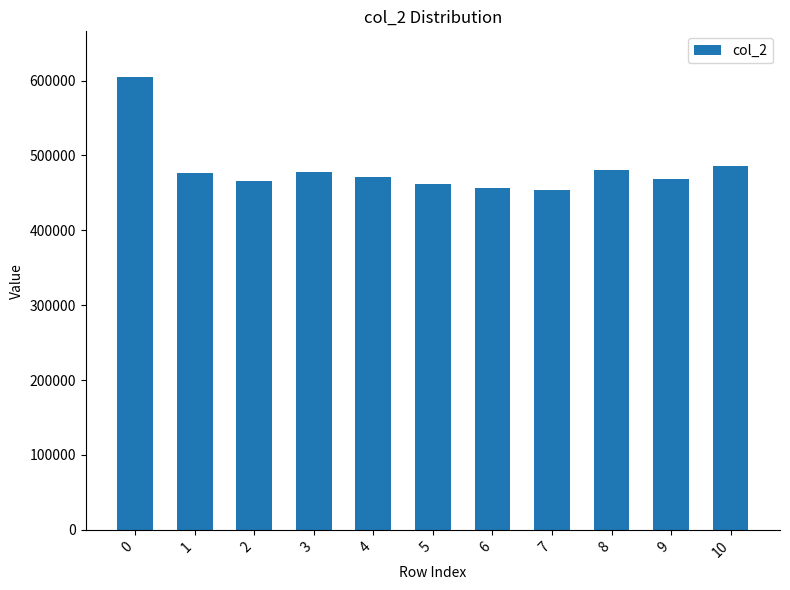

Approximately how many times larger is the value at 1 compared to 0?

0.8